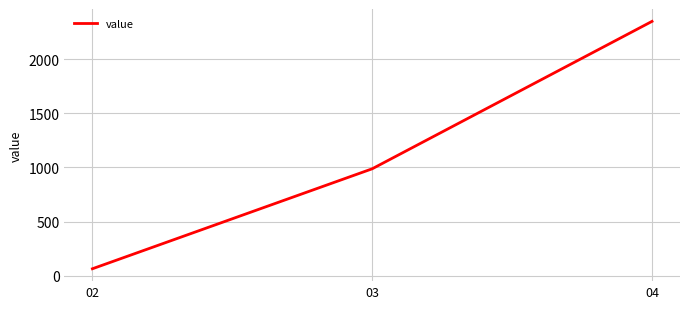

Is this an area chart (filled region under the line)?

No